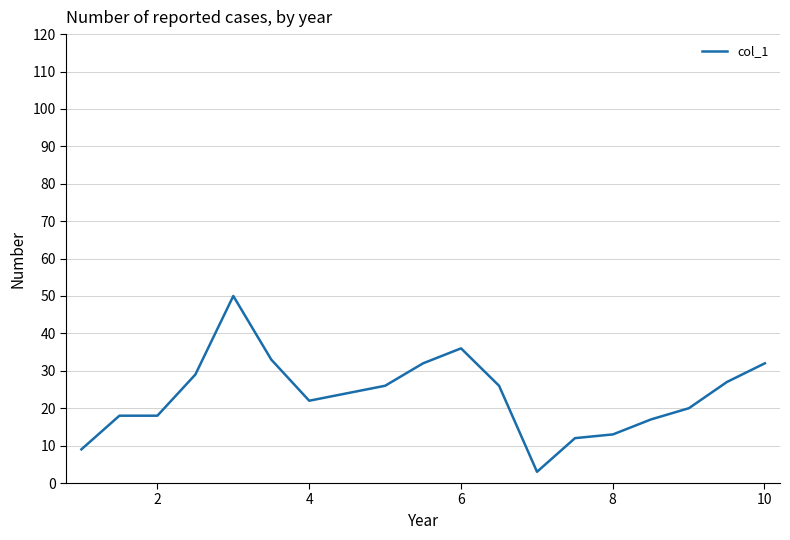

What is the smallest value displayed?

3